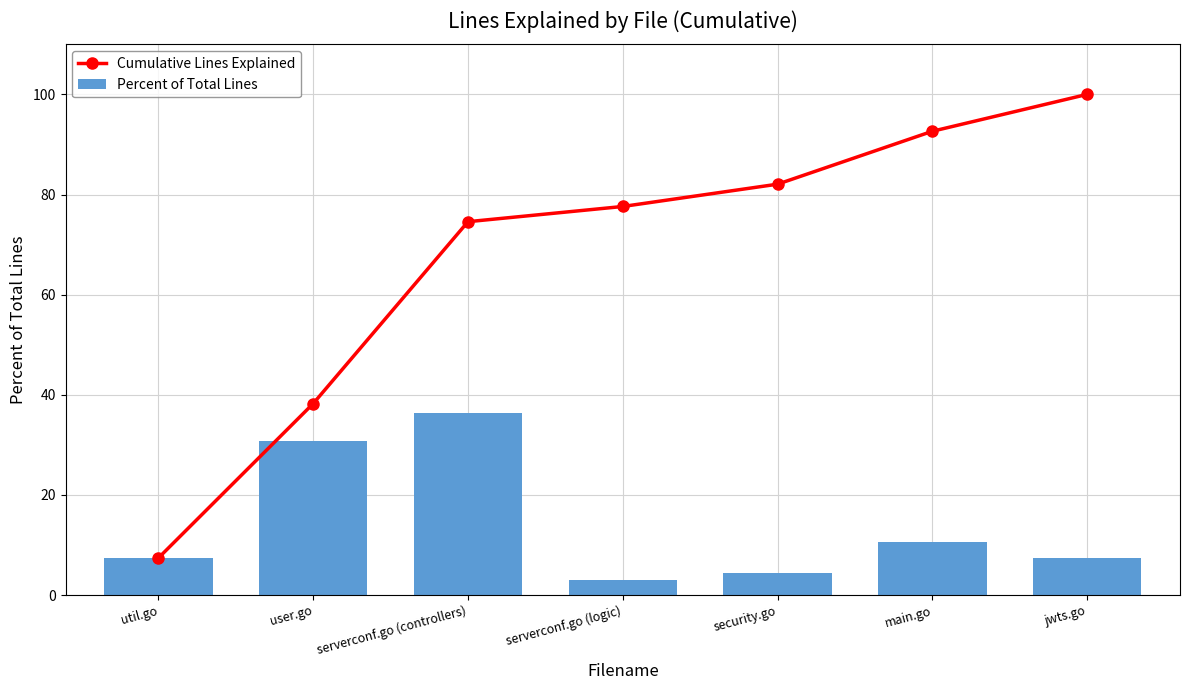

Rank the series at user.go from lowest to highest value.

Percent of Total Lines, Cumulative Lines Explained